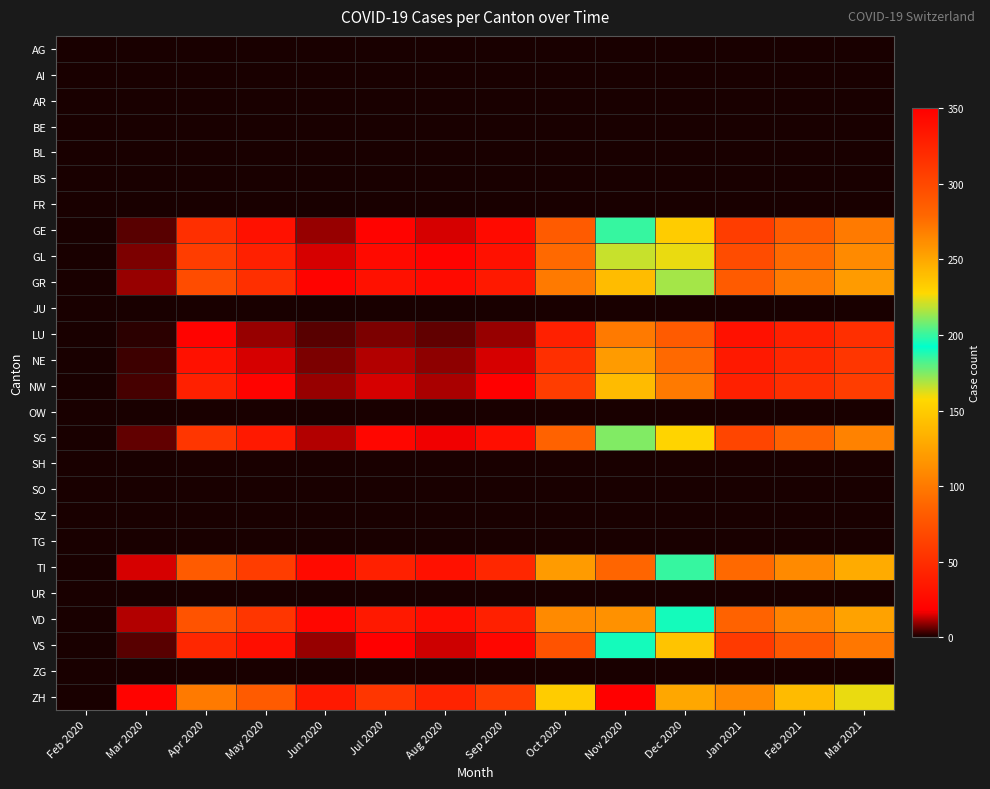

Count the number of categories in the chart.

14